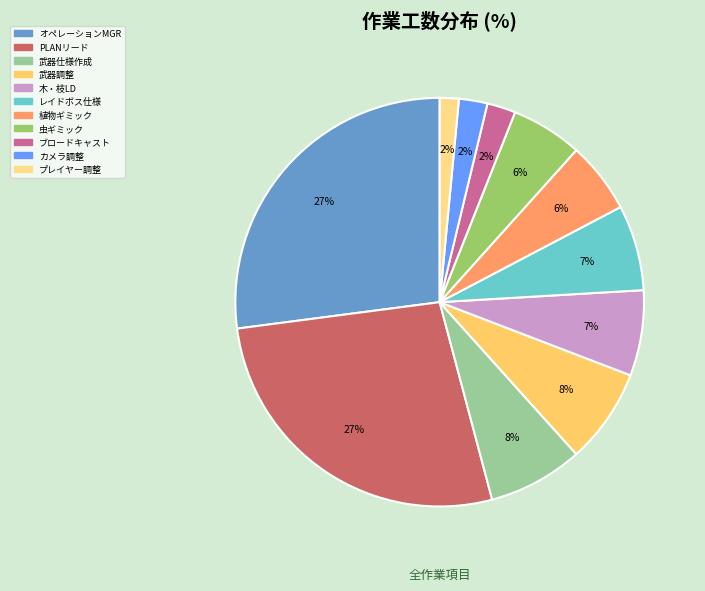

How many segments does this pie chart have?

11